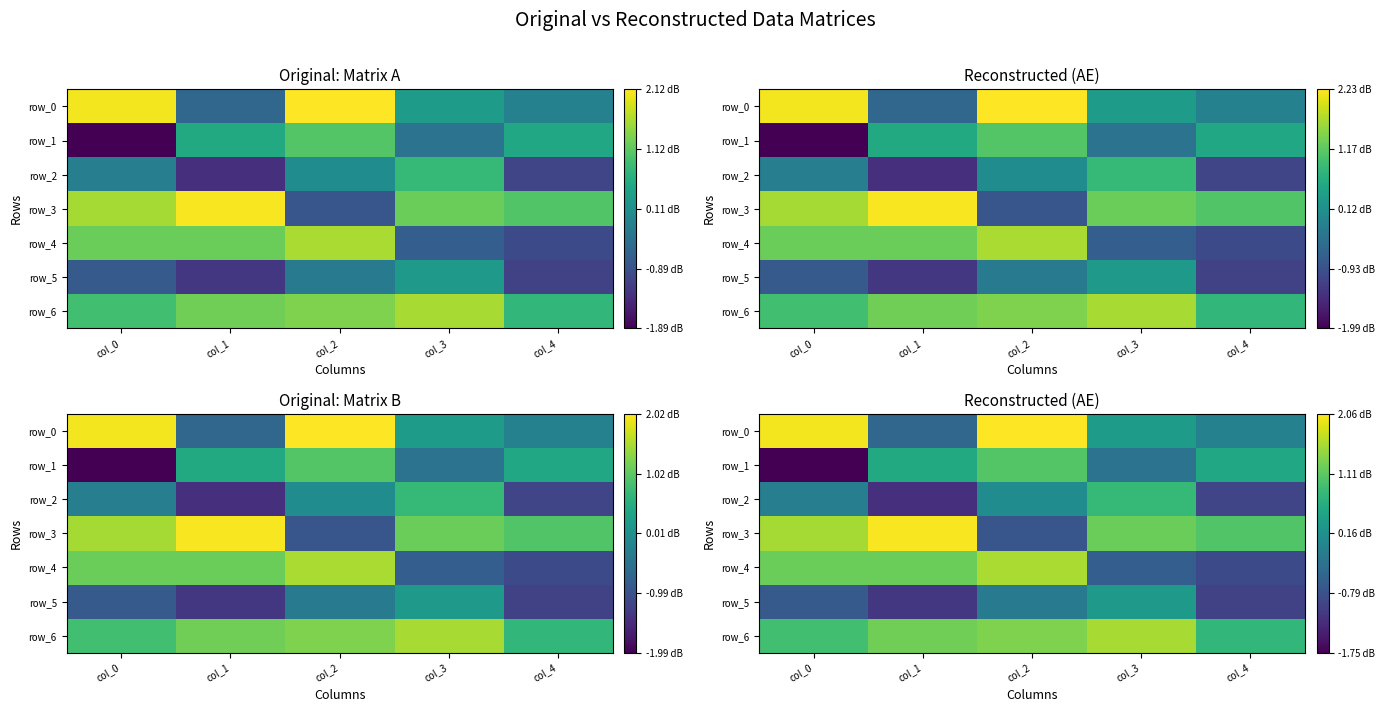

Between col_3 and col_4, which is larger?

col_3